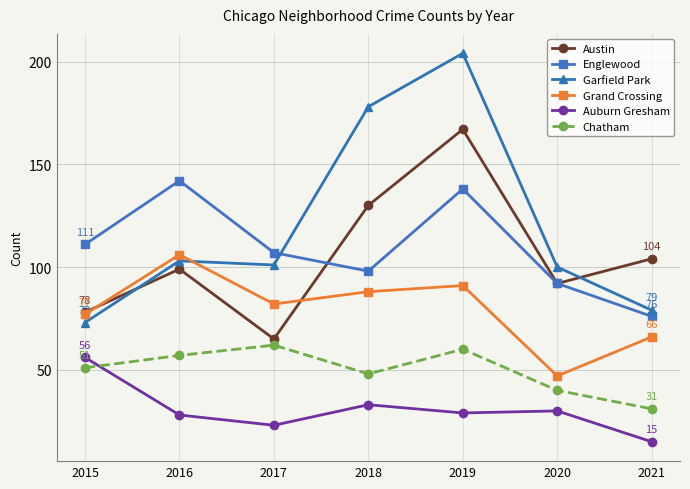

List the labels in order of Englewood value, largest first.

2016, 2019, 2015, 2017, 2018, 2020, 2021